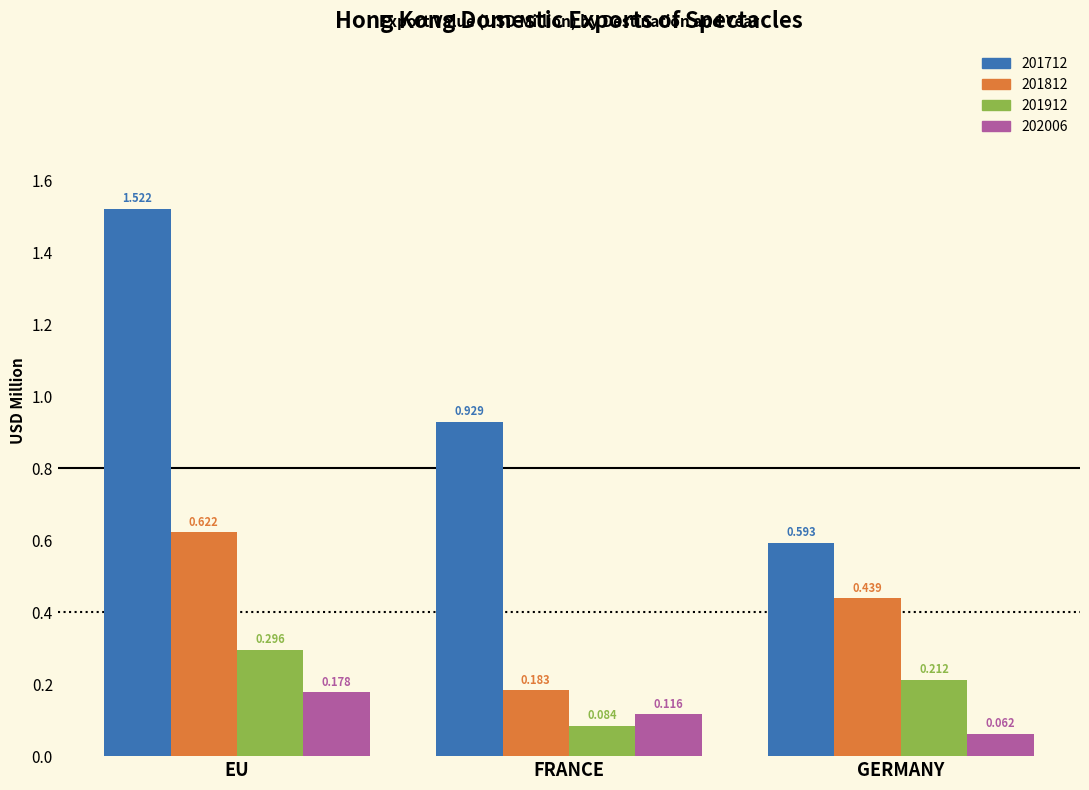

List the labels in order of 201912 value, largest first.

EU, GERMANY, FRANCE